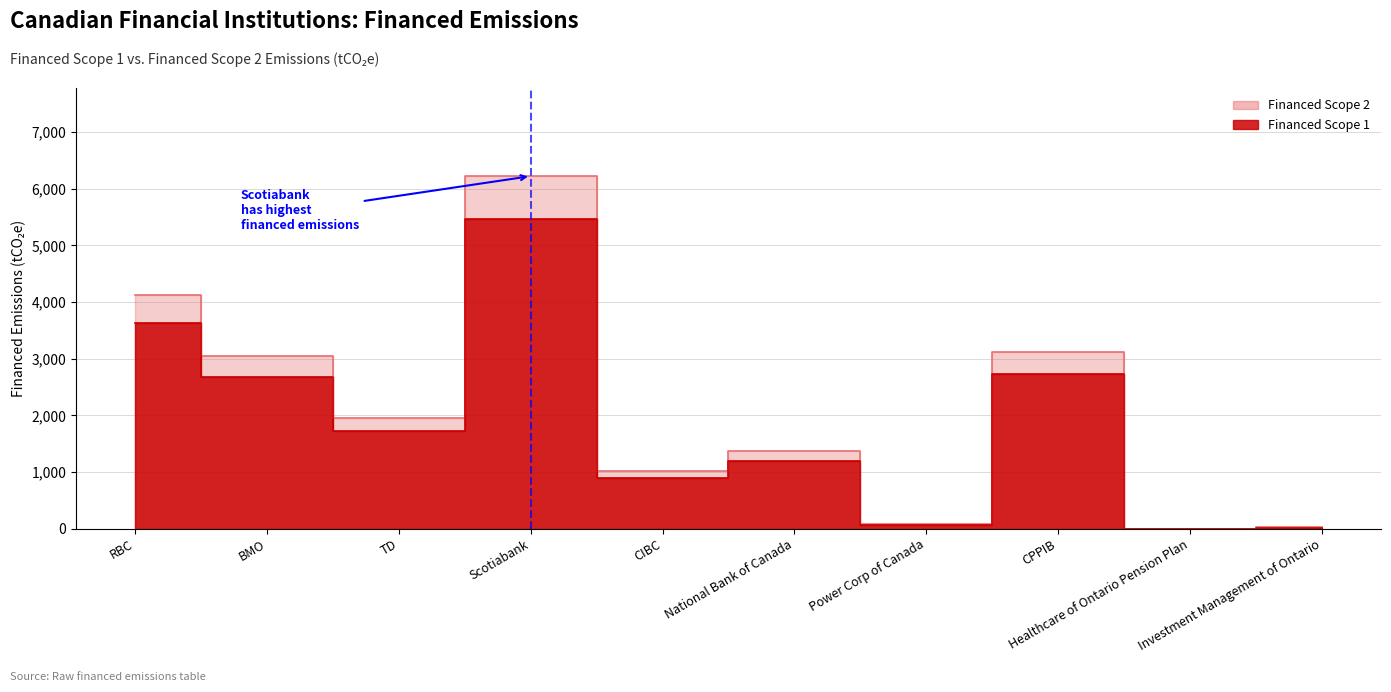

What are all the series names shown in the legend?

Financed Scope 1, Financed Scope 2